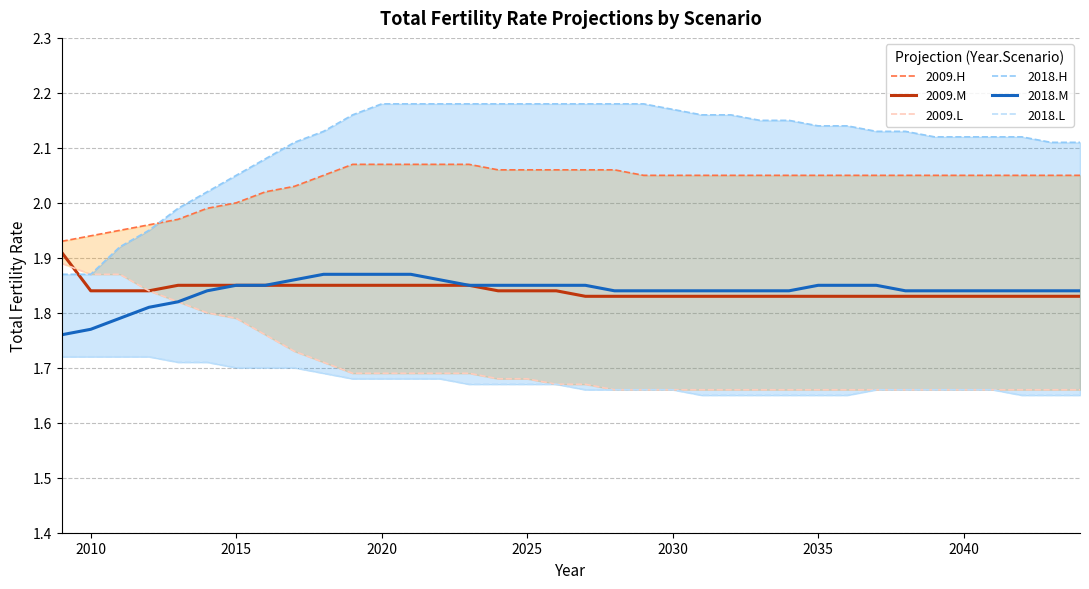

Is it true that 2009.M equals 3.0 at 2040?

False